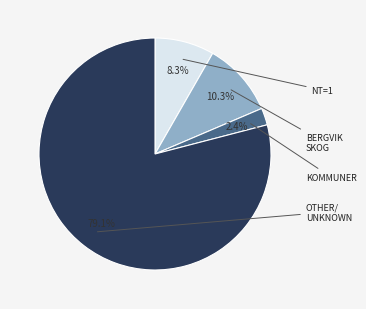

Is there a majority slice in this chart?

Yes